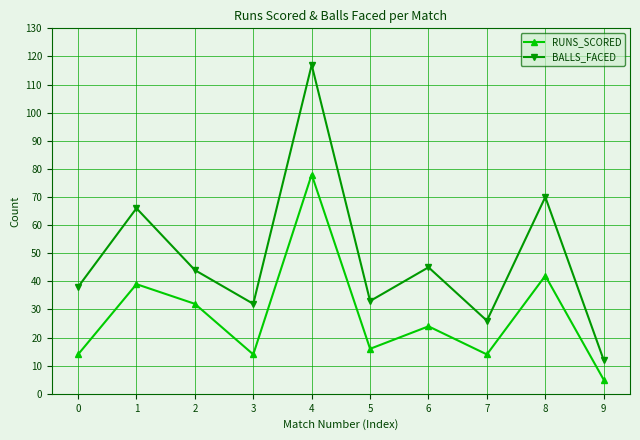

What value does the RUNS_SCORED series have at 4?

78